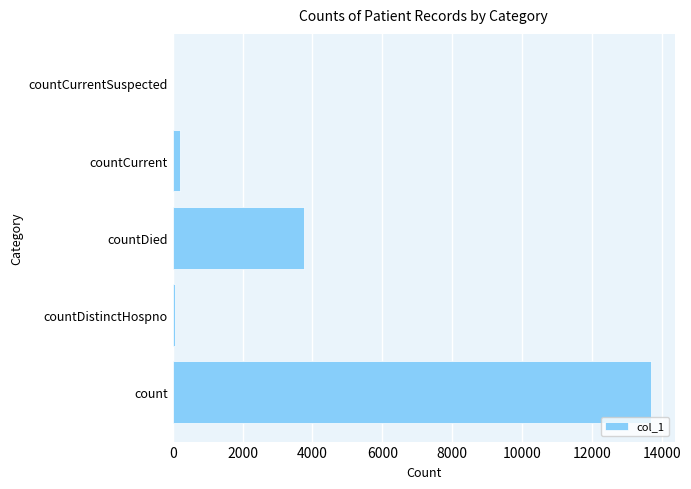

What is the sum of all values?

17712